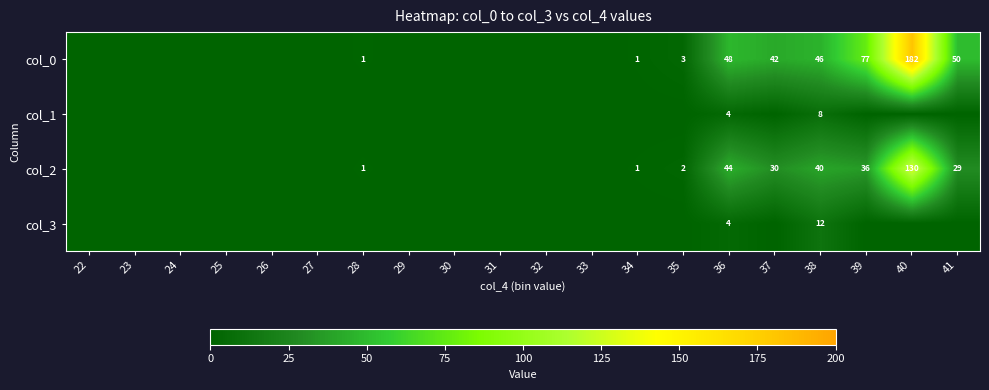

Is it true that col_0 equals 2 at 28?

False